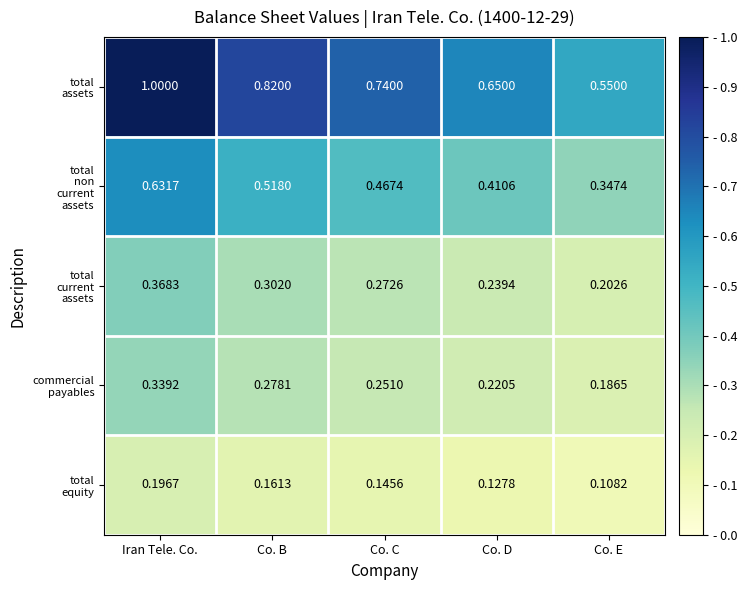

At which category does the chart reach its minimum across all series?

Co. E